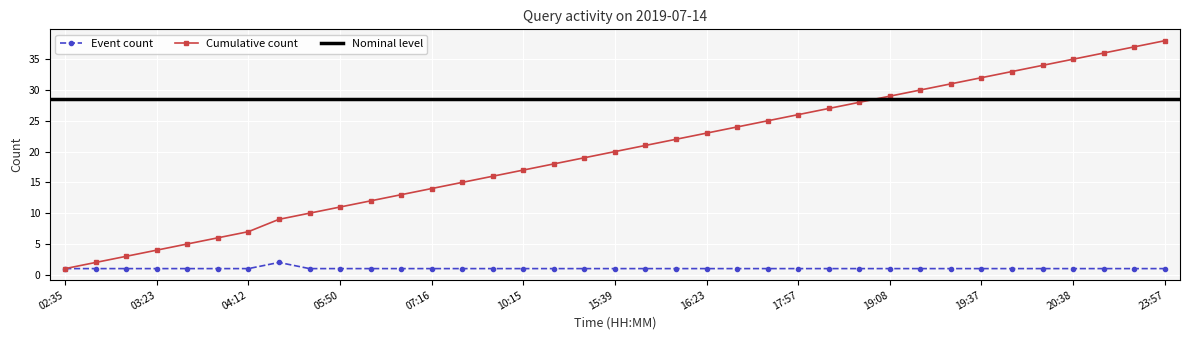

Reading left to right, transcribe all the data shown in this chart.

02:35=1	03:02=1	03:21=1	03:23=1	03:57=1	04:04=1	04:12=1	04:37=2	05:32=1	05:50=1	06:10=1	06:19=1	07:16=1	09:34=1	09:37=1	10:15=1	11:46=1	13:20=1	15:39=1	15:43=1	16:03=1	16:23=1	17:41=1	17:47=1	17:57=1	18:40=1	19:03=1	19:08=1	19:14=1	19:31=1	19:37=1	19:49=1	20:25=1	20:38=1	21:38=1	22:47=1	23:57=1